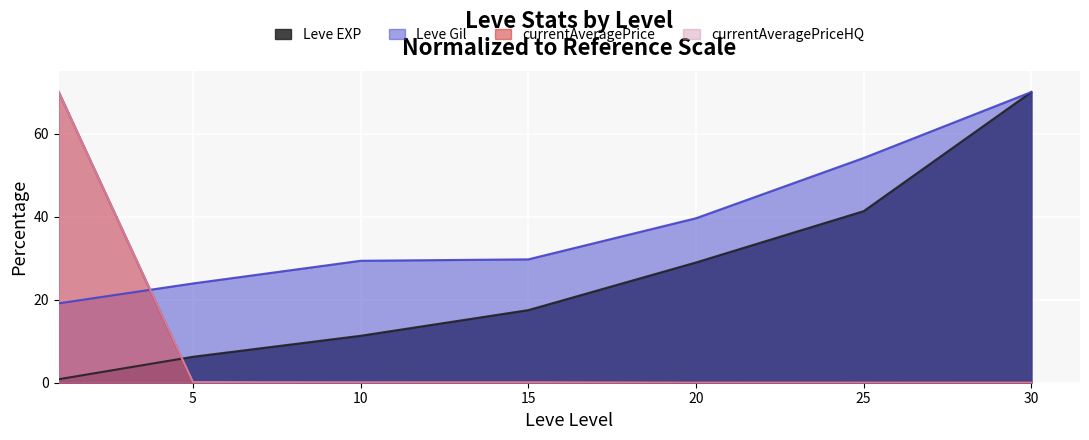

At which category does the chart reach its minimum across all series?

30